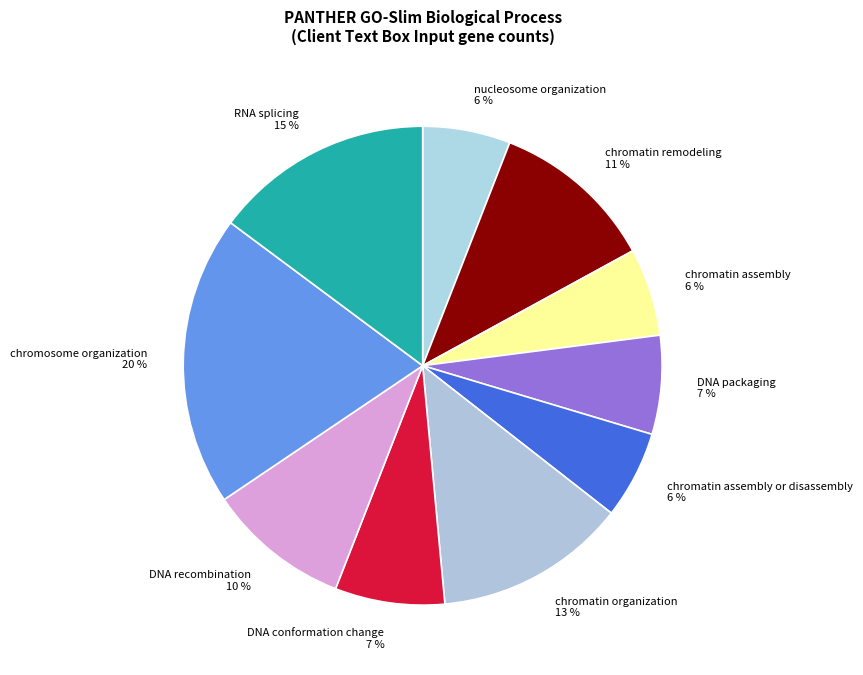

Does DNA packaging represent more than half of the total?

No